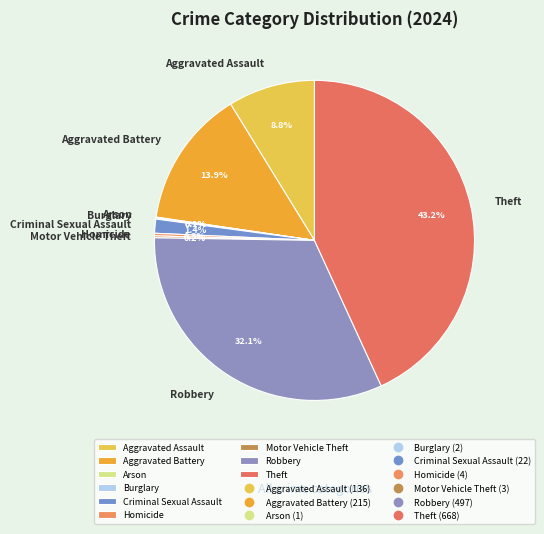

Does Theft represent more than half of the total?

No